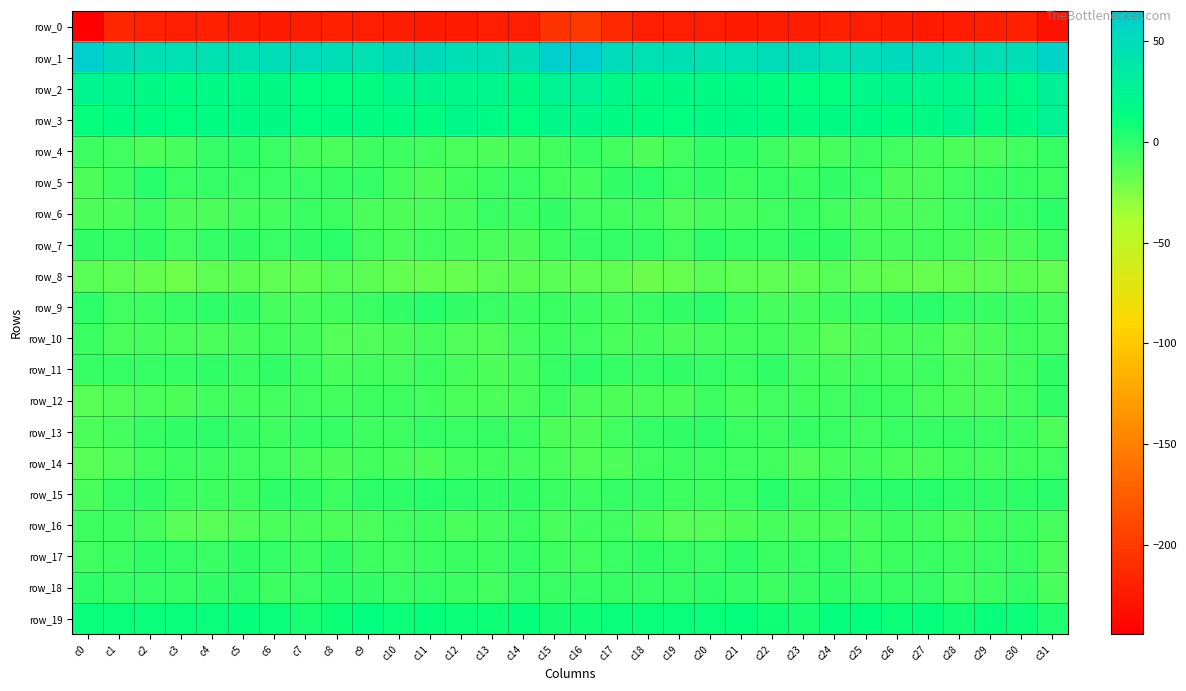

At which category is the sum across all series the highest?

c16